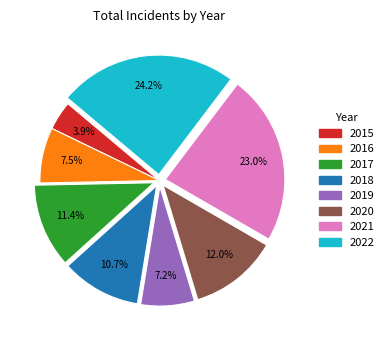

To the nearest percent, what percentage of the pie is 2022?

24%